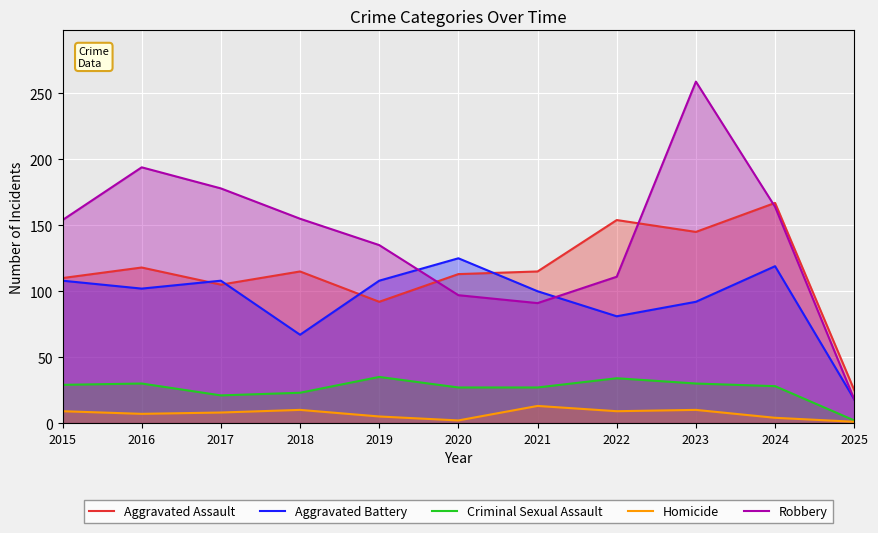

How many series are shown in this chart?

5